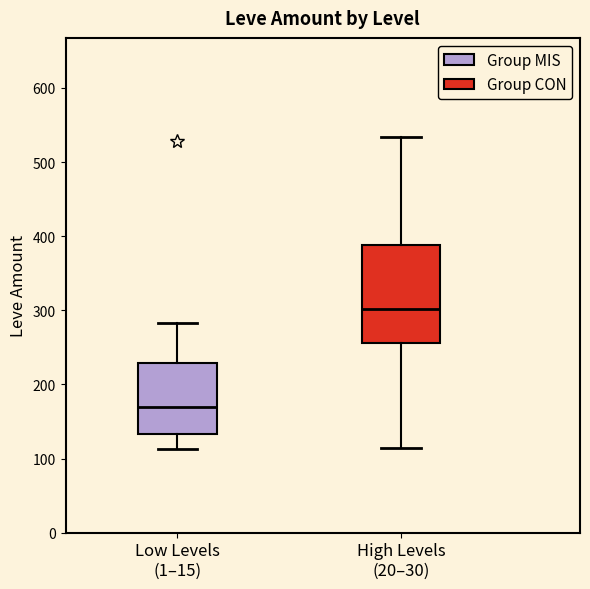

Reading left to right, read every box against the y-axis: the position of its median line, the range the box covers, and the ends of its whiskers. The values are not printed on the chart, so give them approximately, as read against the axis.

Low Levels (1–15): median 170, box 130 to 230, whiskers 110 to 280
High Levels (20–30): median 300, box 260 to 390, whiskers 110 to 530